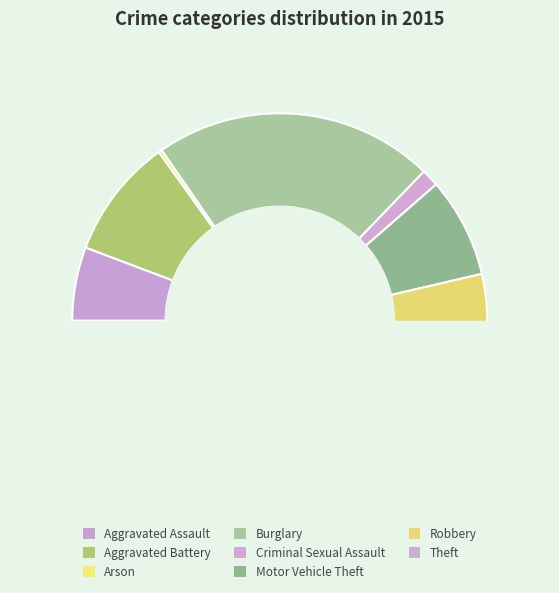

What is the change in value from Criminal Sexual Assault to Robbery?

+291